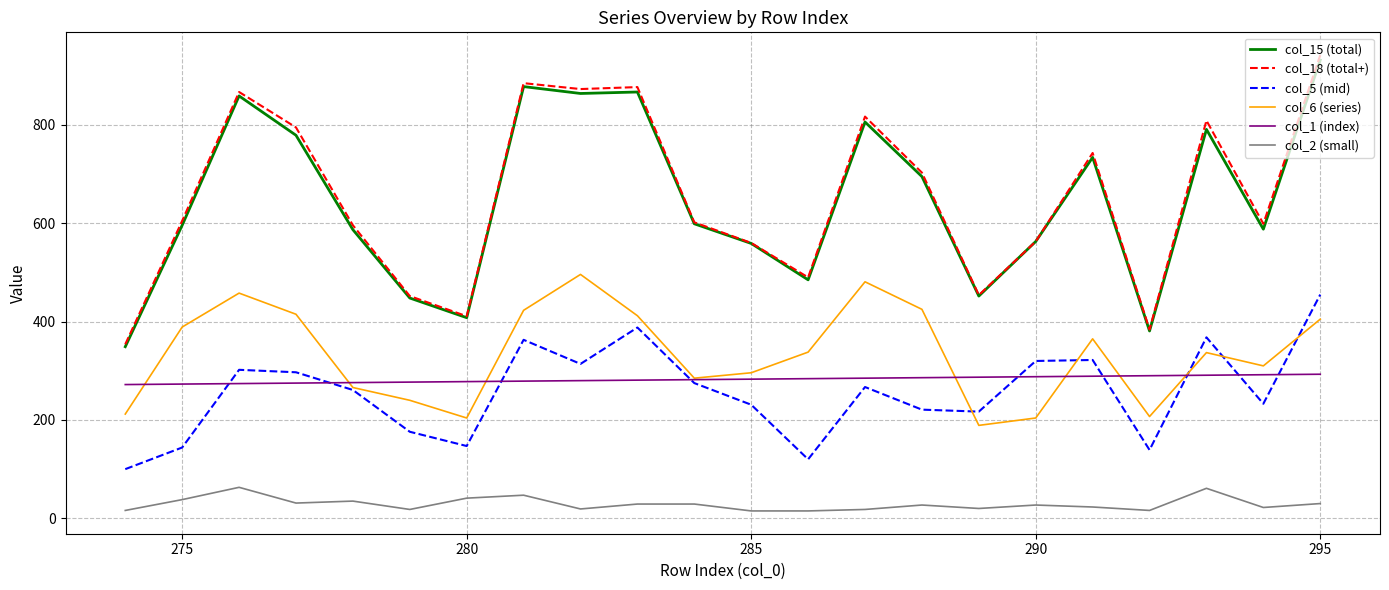

What are all the series names shown in the legend?

col_15 (total), col_18 (total+), col_5 (mid), col_6 (series), col_1 (index), col_2 (small)